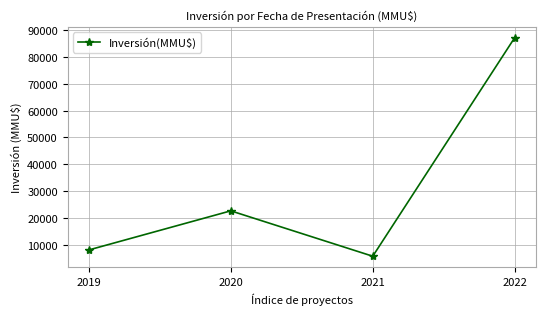

What is the average value?

30934.0